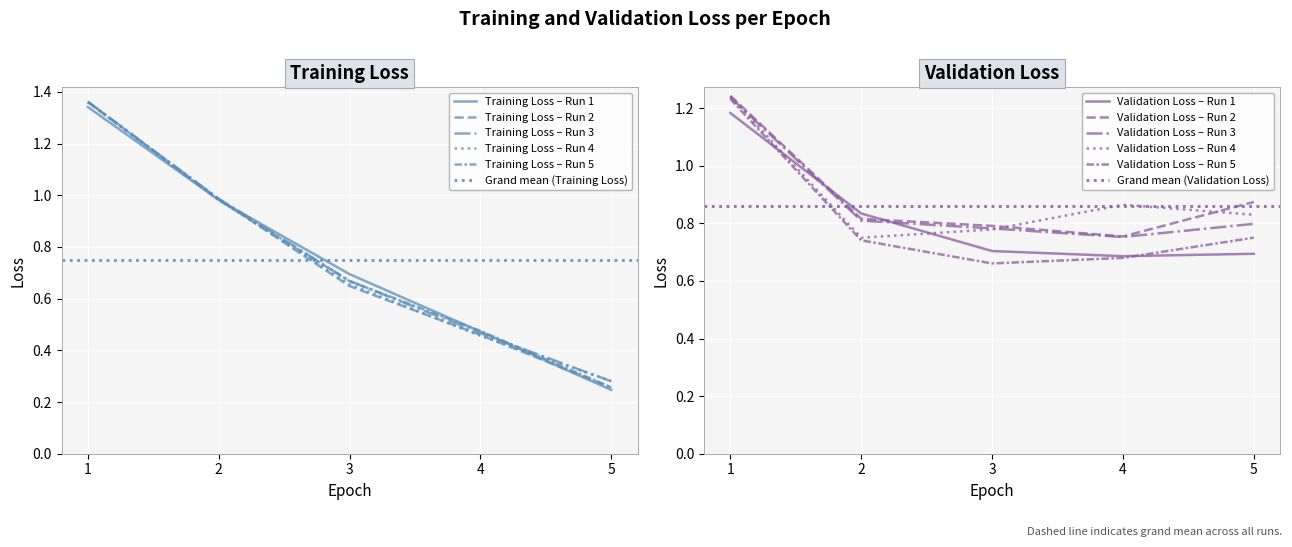

List the series in order of their overall mean, lowest first.

training_loss, validation_loss